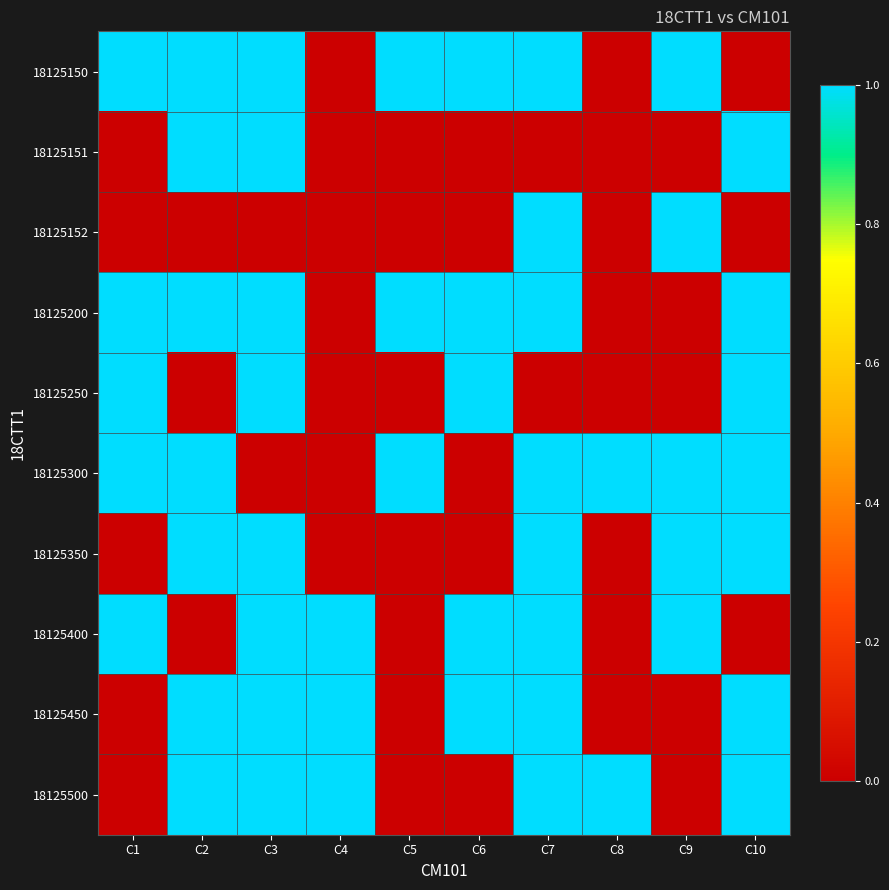

At which category is the sum across all series the highest?

C3